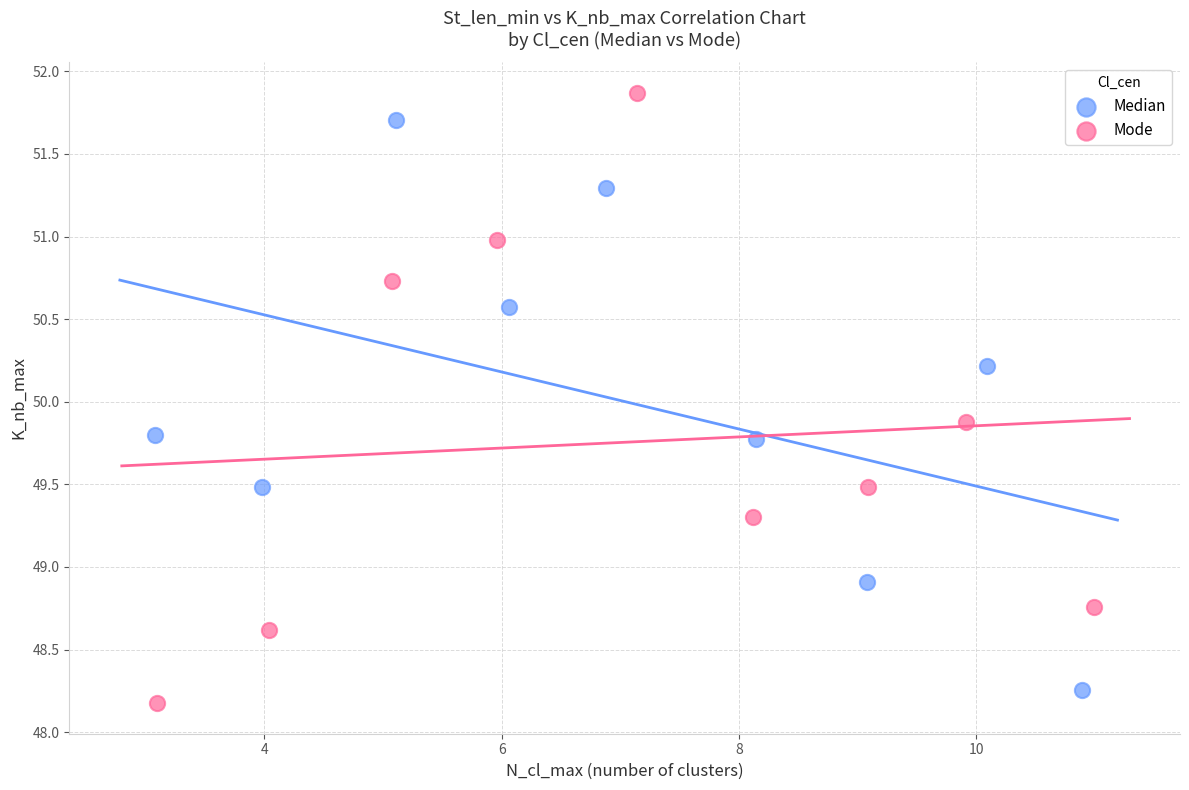

Which series contains the highest Y value?

Mode